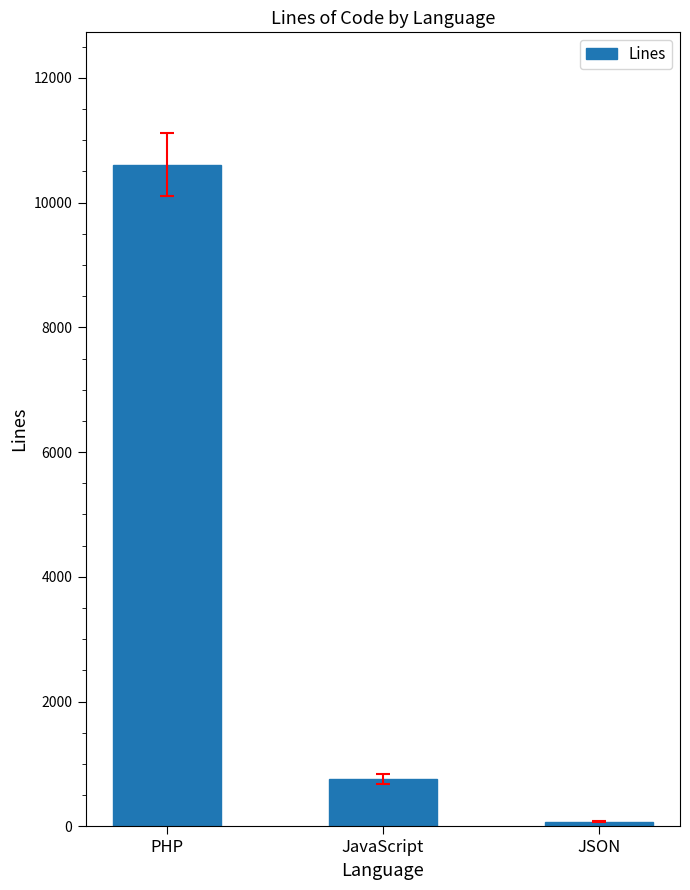

Rank the categories by value from lowest to highest.

JSON, JavaScript, PHP